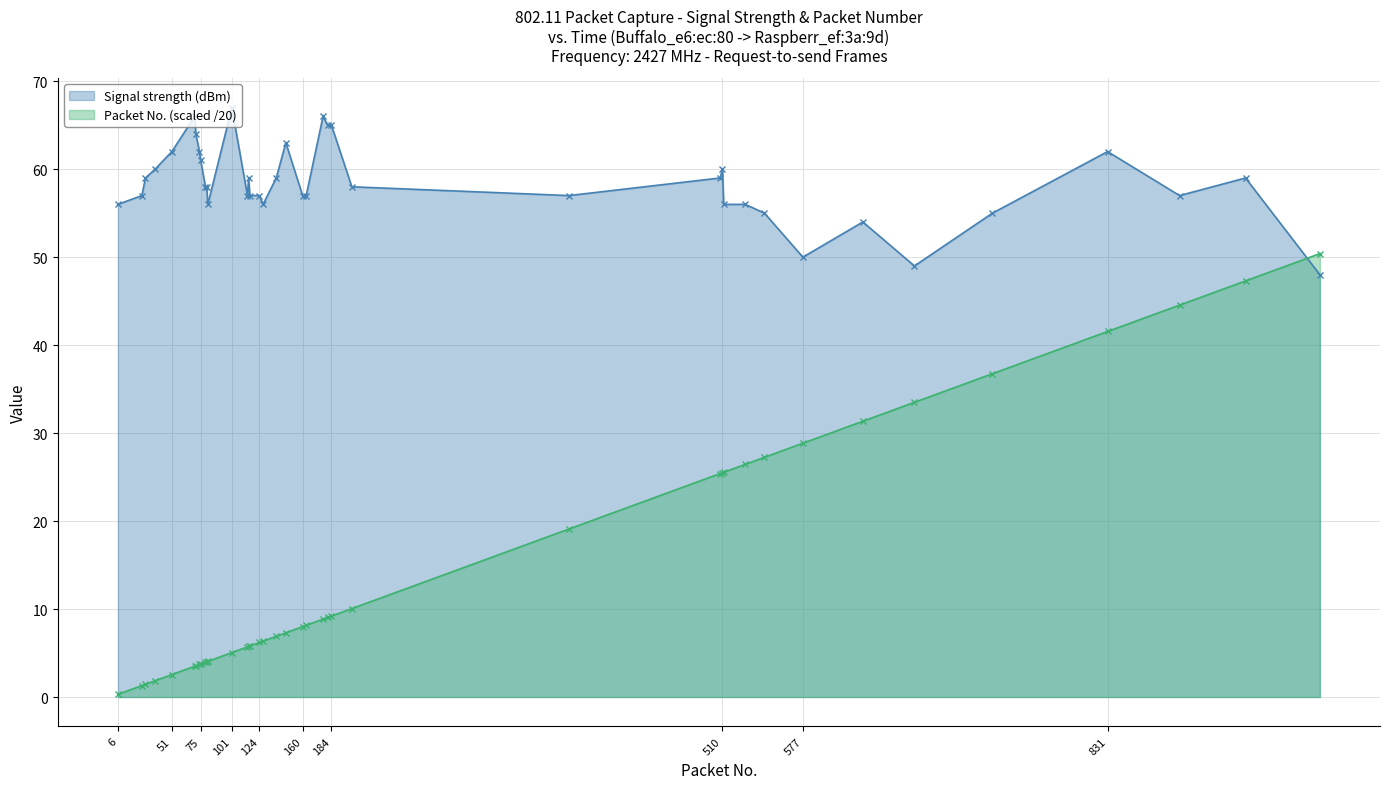

In Signal strength (dBm), how many points are higher than both neighbors (excluding endpoints)?

9